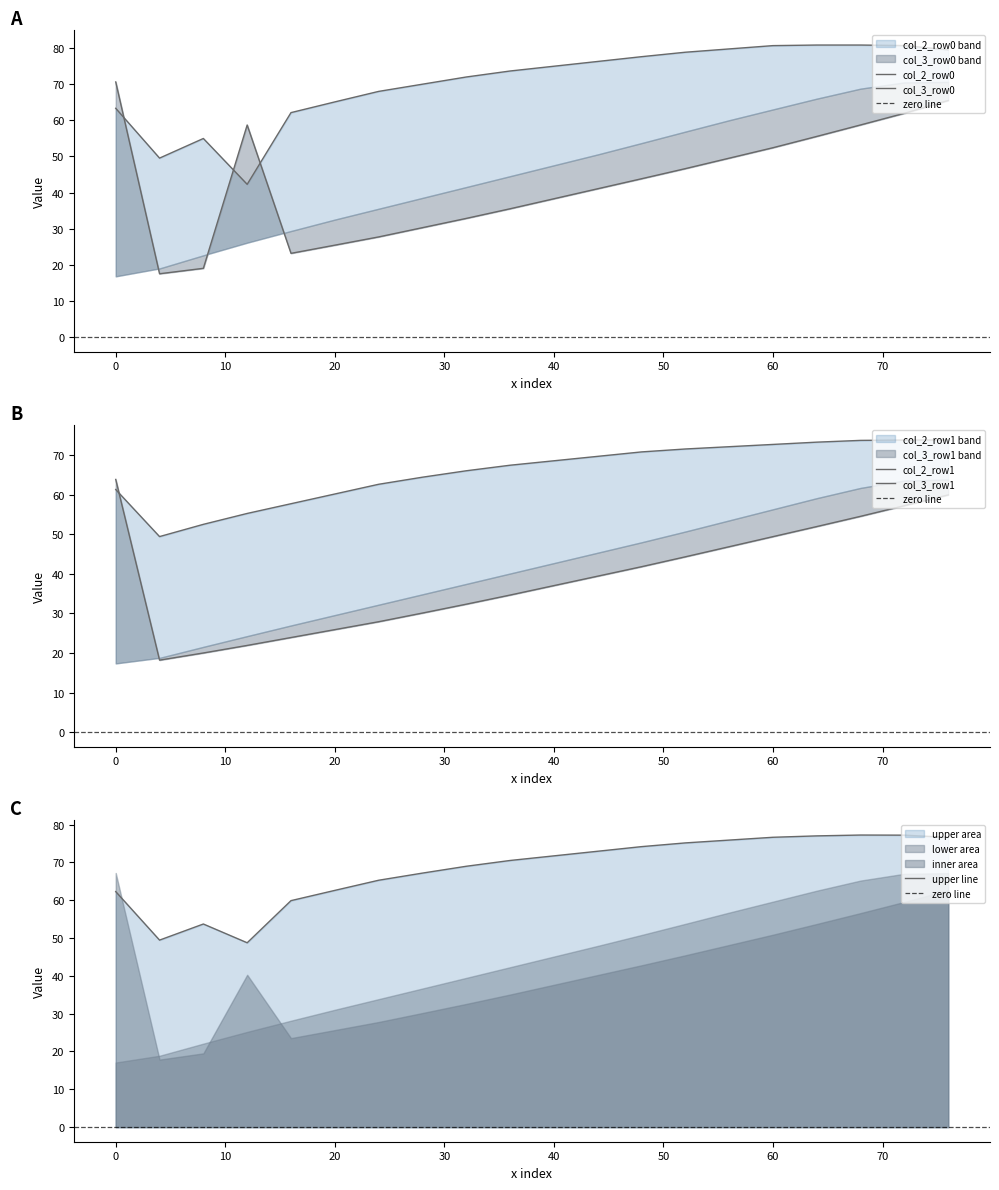

Which series has the largest total across all categories?

col_2_row0